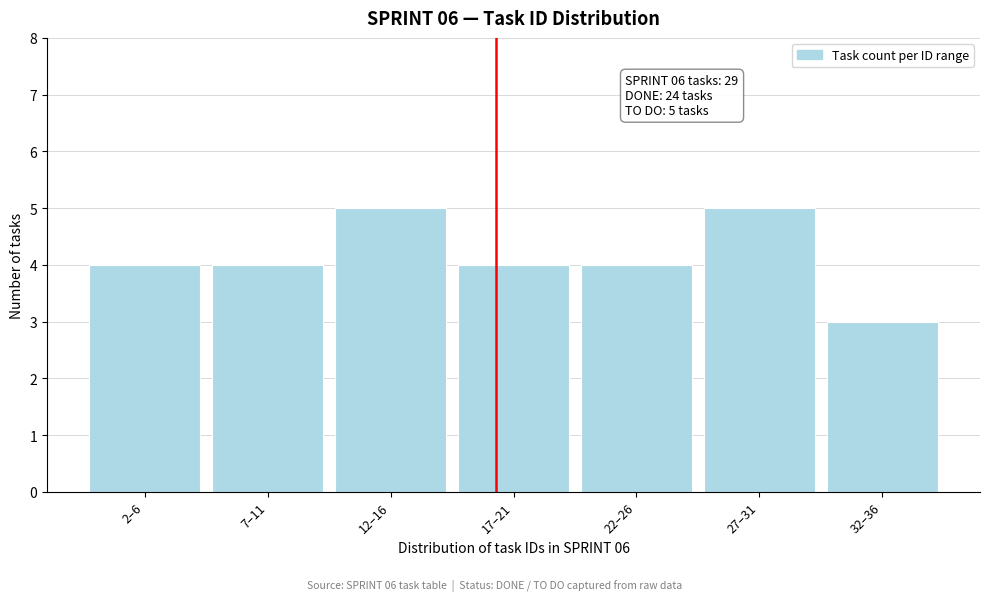

Reading right to left, list all the values displayed in this chart.

3	5	4	4	5	4	4